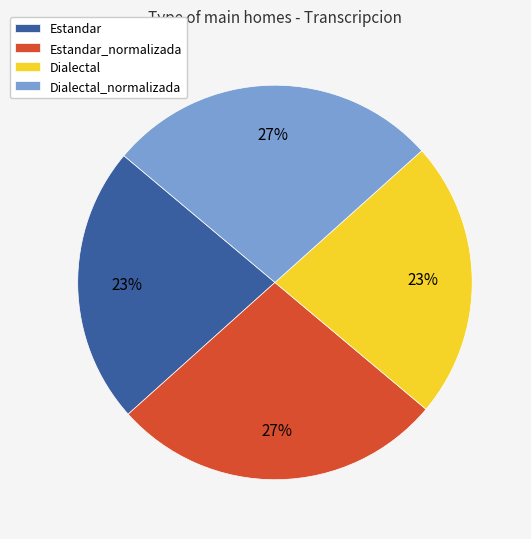

Approximately how many times larger is the value at Estandar_normalizada compared to Dialectal_normalizada?

1.0